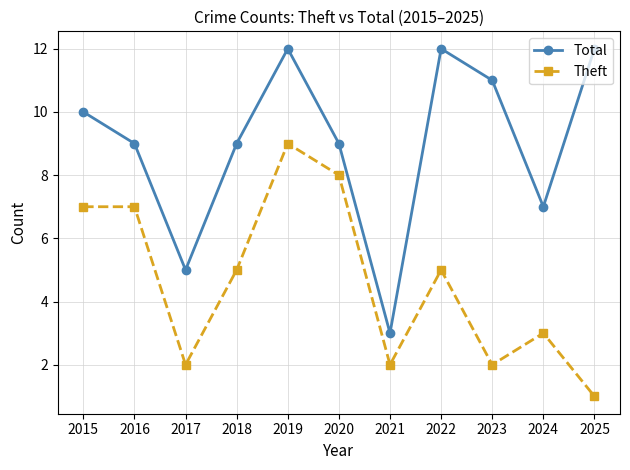

Count the Total values in the range 7 to 12.

9